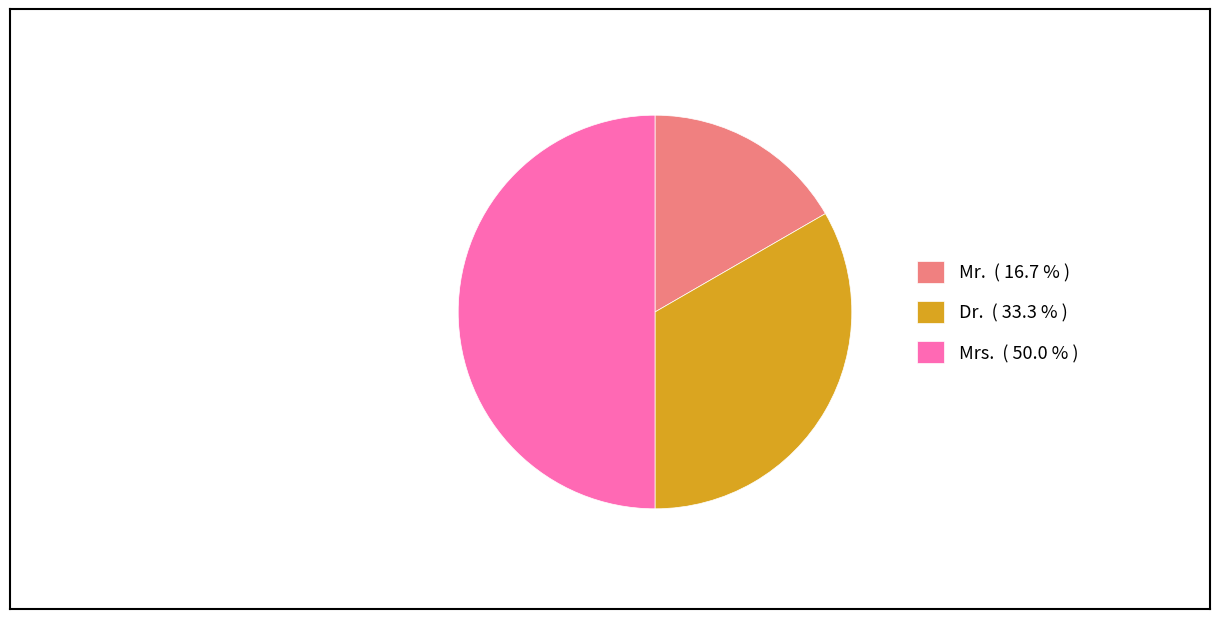

Count the number of slices in the pie.

3